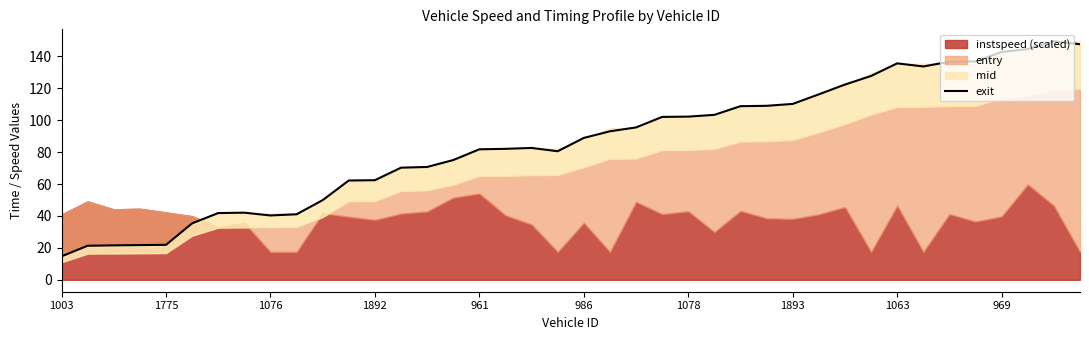

Reading left to right, extract all data points from this chart.

14.7	21.3	21.6	21.8	21.9	35.4	41.8	42.1	40.3	41.1	49.9	62.2	62.4	70.3	70.7	75.1	81.8	82.1	82.6	80.6	88.9	93.1	95.5	102.1	102.3	103.4	108.8	109.0	110.2	116.2	122.4	127.7	135.7	133.7	136.7	136.9	142.8	144.6	149.5	147.6